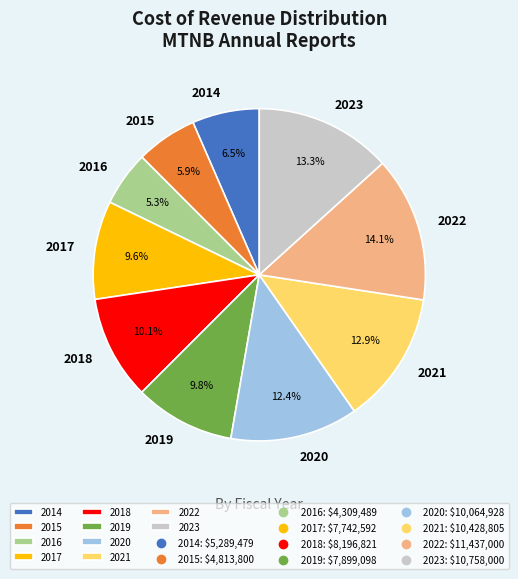

True or false: 2015 accounts for 16% of the total.

False